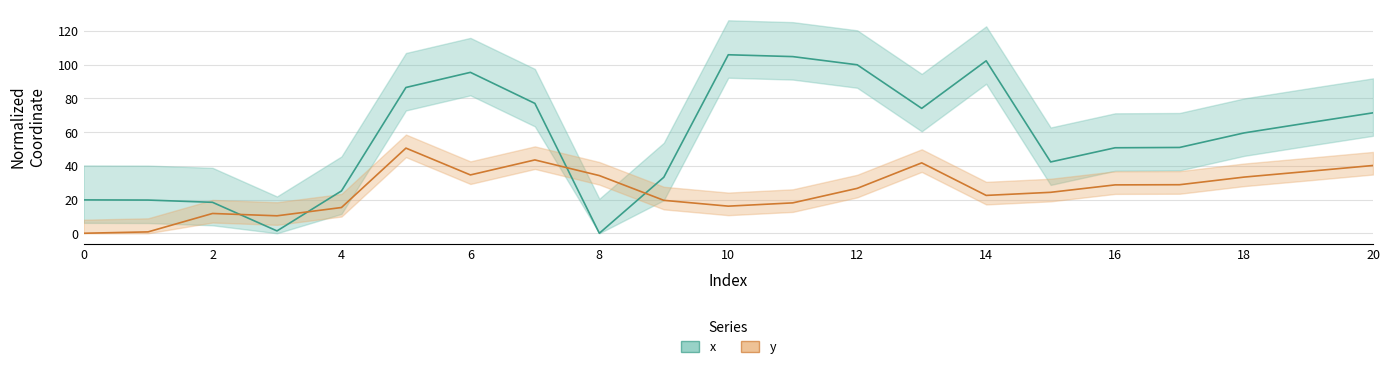

What is the sum of all x values?

1204.6